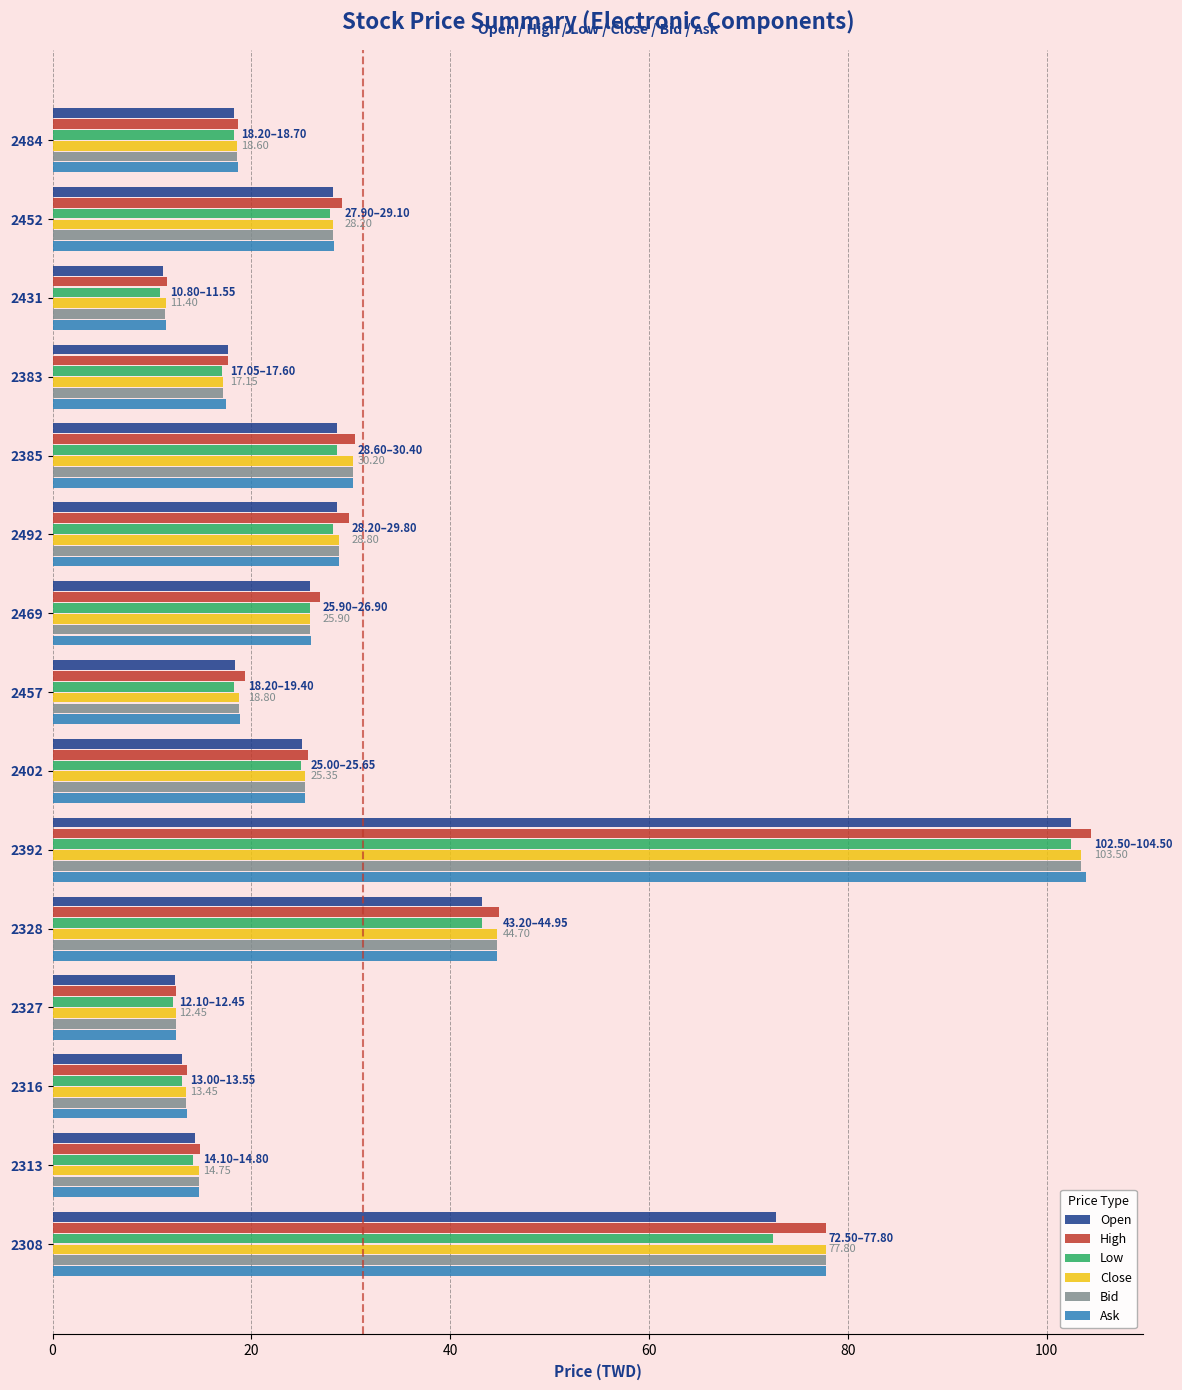

Which series has the widest spread of values?

High